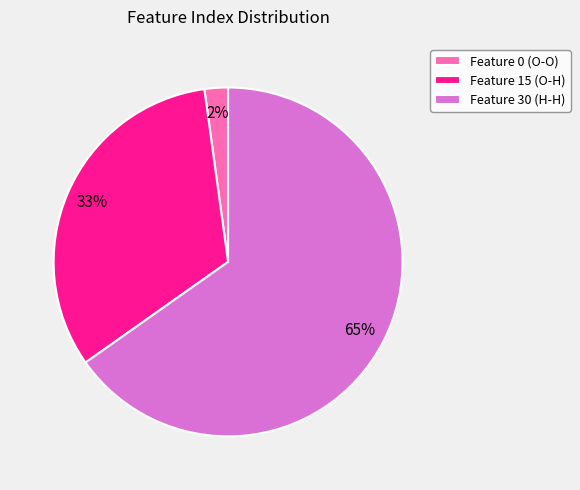

Which category has the smallest portion of the pie?

Feature 0 (O-O)